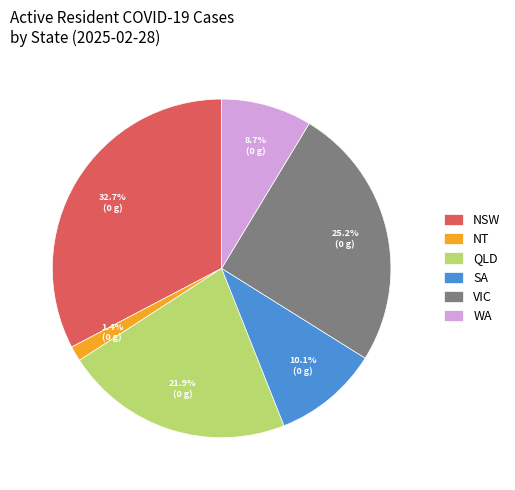

To the nearest percent, what is the combined percentage of VIC and NSW?

58%